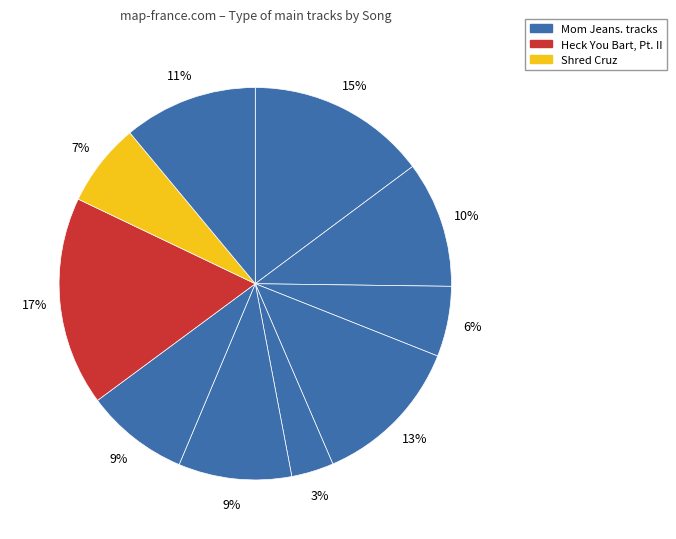

Which slice is the largest?

Heck You Bart, Pt. II